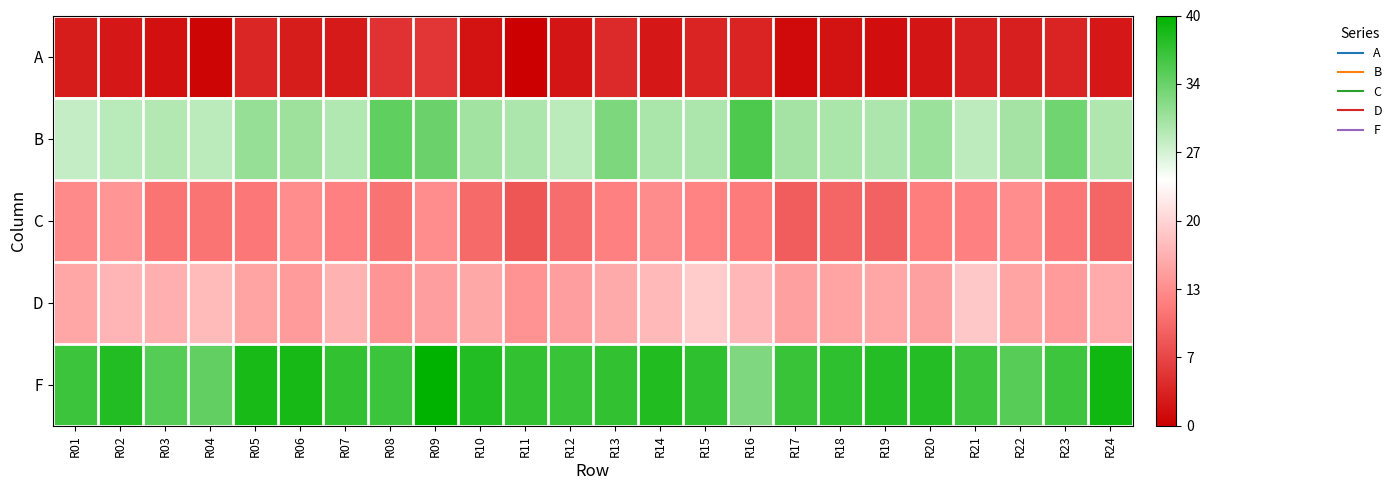

Reading left to right, transcribe all the data shown in this chart.

A: R01=2.8	R02=2.3	R03=1.6	R04=0.6	R05=3.6	R06=2.8	R07=2.5	R08=4.8	R09=5.2	R10=1.8	R11=0.0	R12=2.1	R13=3.9	R14=2.3	R15=3.4	R16=3.6	R17=0.9	R18=1.9	R19=1.3	R20=2.2	R21=3.1	R22=3.1	R23=3.4	R24=2.3
B: R01=27.8	R02=28.5	R03=28.8	R04=28.4	R05=30.7	R06=30.3	R07=29.1	R08=34.2	R09=33.4	R10=30.0	R11=29.4	R12=28.4	R13=32.3	R14=29.5	R15=29.3	R16=35.2	R17=29.8	R18=29.4	R19=29.4	R20=30.3	R21=28.3	R22=29.8	R23=33.1	R24=29.1
C: R01=13.2	R02=14.2	R03=11.1	R04=11.1	R05=11.5	R06=13.4	R07=12.1	R08=11.0	R09=13.4	R10=10.1	R11=8.2	R12=10.4	R13=12.1	R14=13.3	R15=12.5	R16=11.7	R17=8.8	R18=9.7	R19=9.3	R20=11.9	R21=12.2	R22=13.4	R23=11.3	R24=9.7
D: R01=15.8	R02=17.1	R03=16.6	R04=17.7	R05=15.4	R06=14.7	R07=16.9	R08=14.1	R09=15.1	R10=16.0	R11=13.9	R12=15.1	R13=16.0	R14=17.6	R15=19.2	R16=17.4	R17=15.1	R18=15.5	R19=15.9	R20=15.1	R21=18.9	R22=15.5	R23=14.8	R24=16.3
F: R01=36.3	R02=38.0	R03=34.8	R04=34.0	R05=38.6	R06=38.8	R07=36.9	R08=36.3	R09=40.2	R10=37.9	R11=37.0	R12=36.6	R13=37.0	R14=38.1	R15=37.2	R16=32.1	R17=36.5	R18=37.1	R19=37.7	R20=37.8	R21=36.2	R22=34.7	R23=36.2	R24=39.0